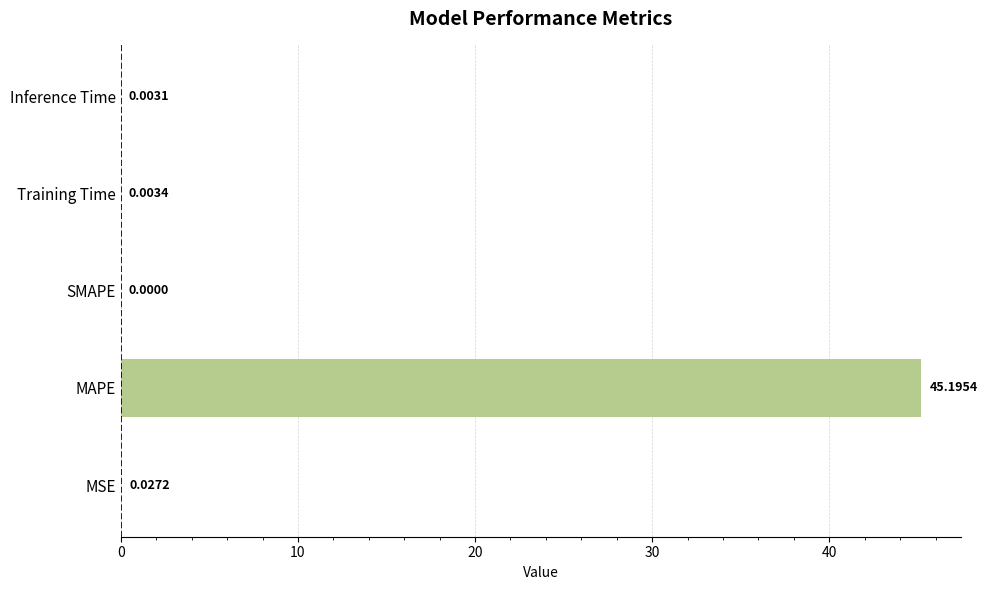

Are the bars horizontal?

Yes